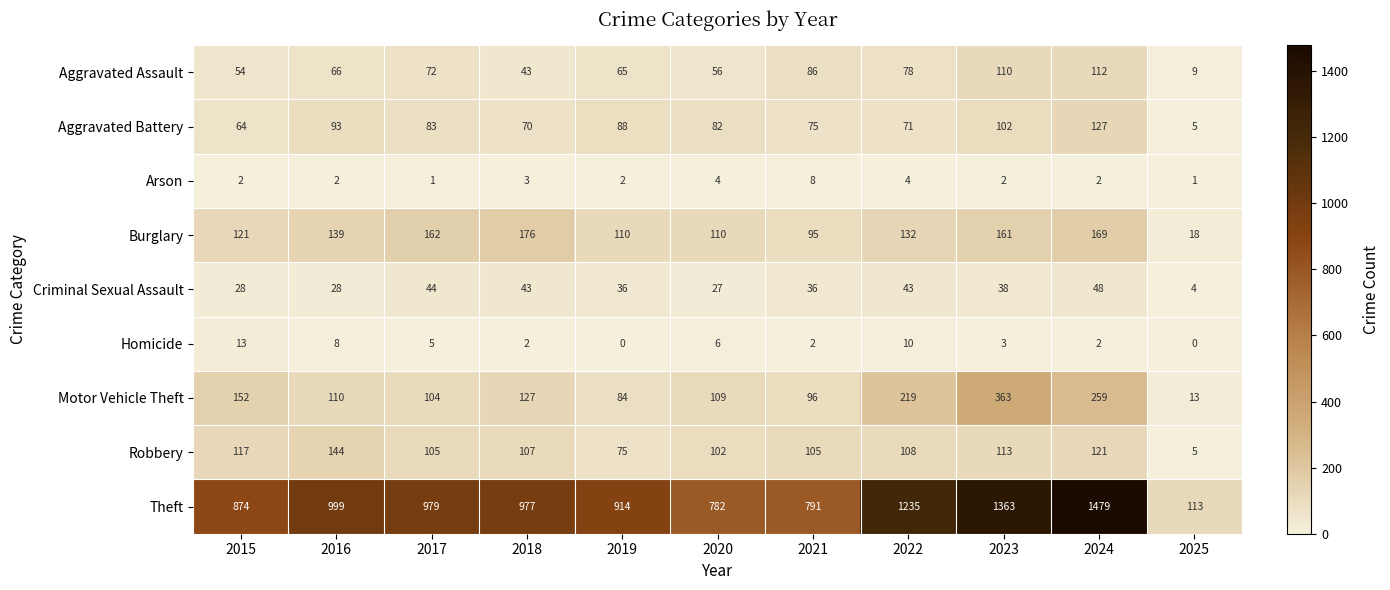

Which label corresponds to the largest value in the chart?

2024